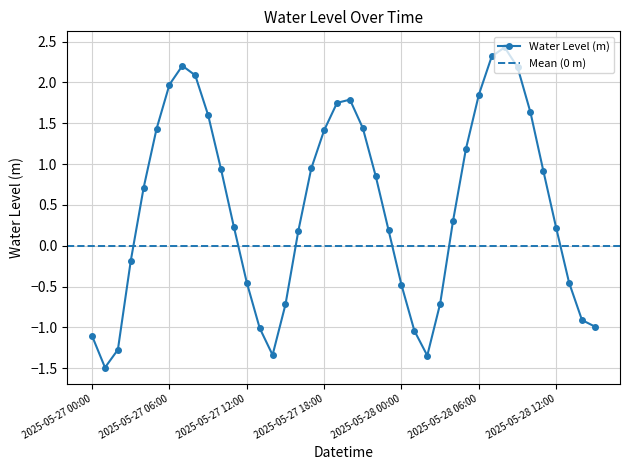

Reading left to right, extract all data points from this chart.

2025-05-27 00:00=-1.1	2025-05-27 01:00=-1.5	2025-05-27 02:00=-1.3	2025-05-27 03:00=-0.2	2025-05-27 04:00=0.7	2025-05-27 05:00=1.4	2025-05-27 06:00=2.0	2025-05-27 07:00=2.2	2025-05-27 08:00=2.1	2025-05-27 09:00=1.6	2025-05-27 10:00=0.9	2025-05-27 11:00=0.2	2025-05-27 12:00=-0.5	2025-05-27 13:00=-1.0	2025-05-27 14:00=-1.3	2025-05-27 15:00=-0.7	2025-05-27 16:00=0.2	2025-05-27 17:00=0.9	2025-05-27 18:00=1.4	2025-05-27 19:00=1.8	2025-05-27 20:00=1.8	2025-05-27 21:00=1.4	2025-05-27 22:00=0.9	2025-05-27 23:00=0.2	2025-05-28 00:00=-0.5	2025-05-28 01:00=-1.0	2025-05-28 02:00=-1.3	2025-05-28 03:00=-0.7	2025-05-28 04:00=0.3	2025-05-28 05:00=1.2	2025-05-28 06:00=1.8	2025-05-28 07:00=2.3	2025-05-28 08:00=2.4	2025-05-28 09:00=2.2	2025-05-28 10:00=1.6	2025-05-28 11:00=0.9	2025-05-28 12:00=0.2	2025-05-28 13:00=-0.5	2025-05-28 14:00=-0.9	2025-05-28 15:00=-1.0